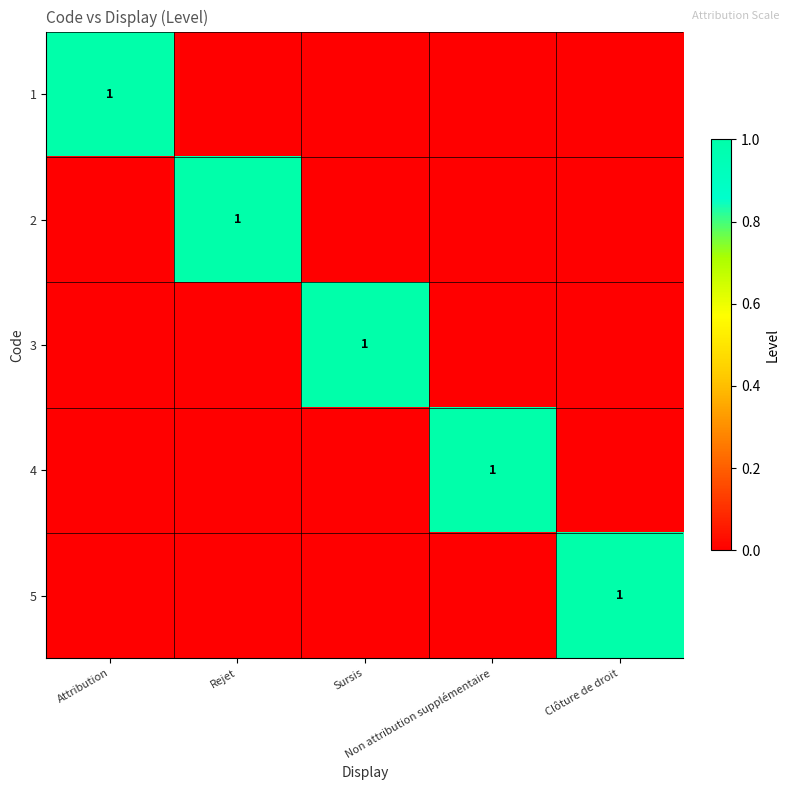

Rank the categories by 4 value from highest to lowest.

Non attribution supplémentaire, Attribution, Rejet, Sursis, Clôture de droit